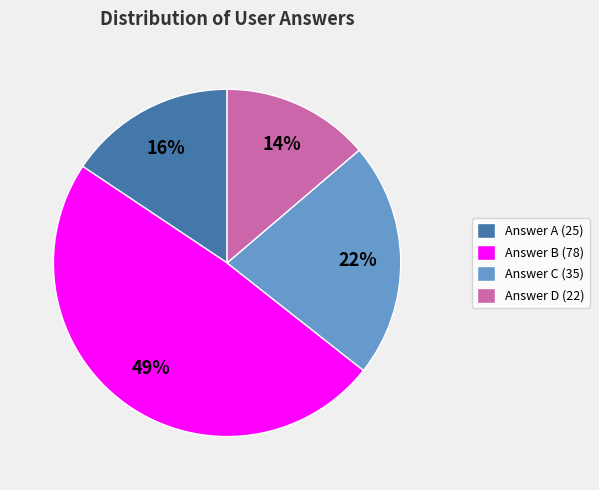

To the nearest percent, what portion does Answer C (35) represent?

22%